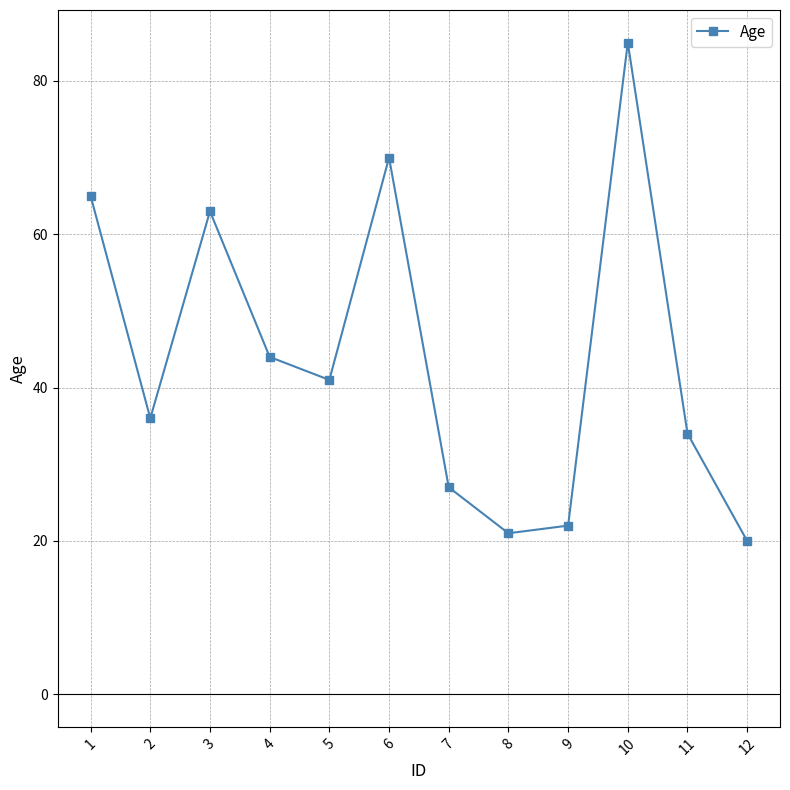

Rank the categories by value from lowest to highest.

12, 8, 9, 7, 11, 2, 5, 4, 3, 1, 6, 10